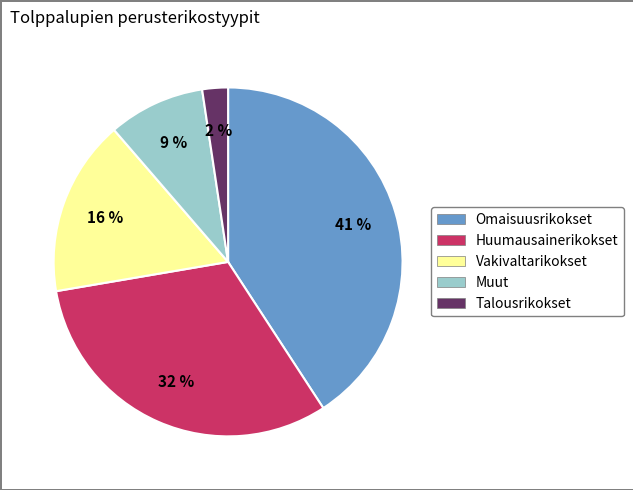

Does any single category account for the majority?

No